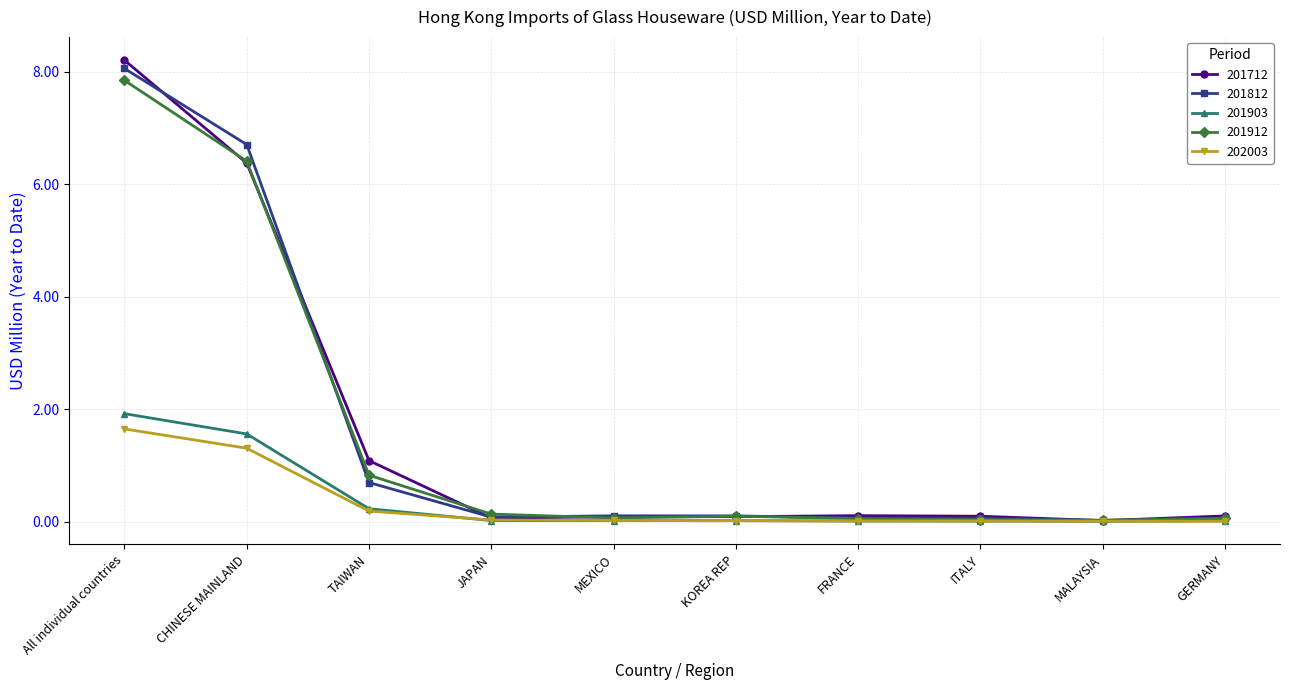

At how many categories does at least one series exceed 7?

1